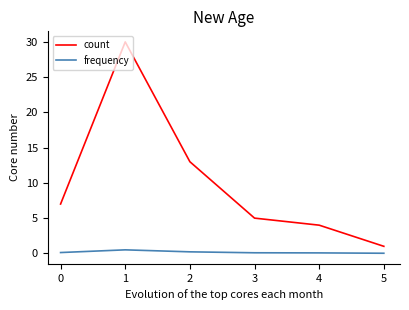

What is the difference between the maximum and minimum values in the frequency series?

0.5